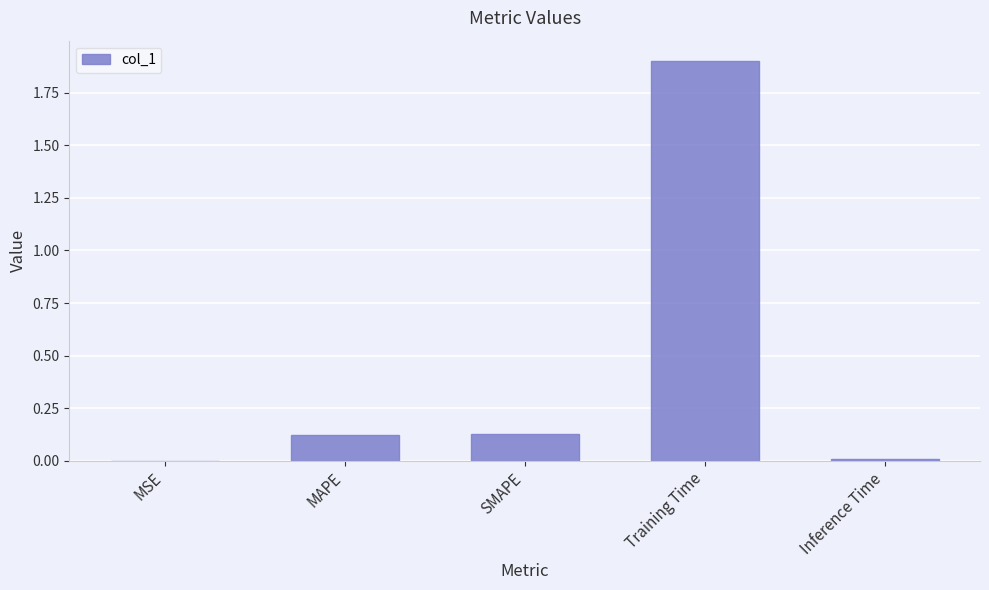

What is the average value?

0.4